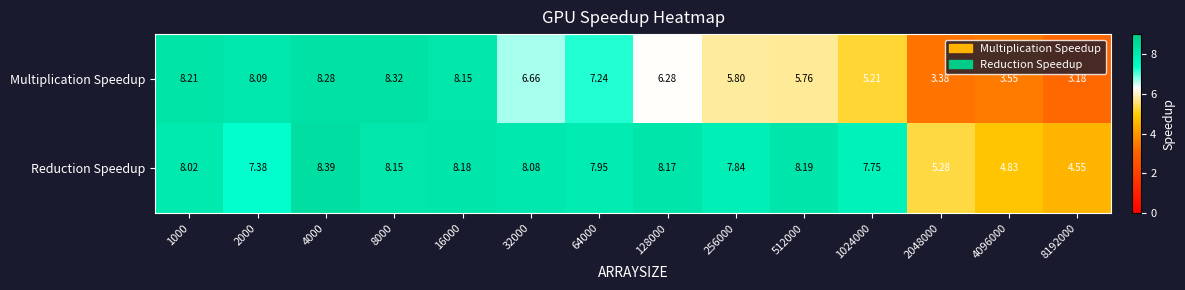

List the series in order of their overall mean, highest first.

Reduction Speedup, Multiplication Speedup